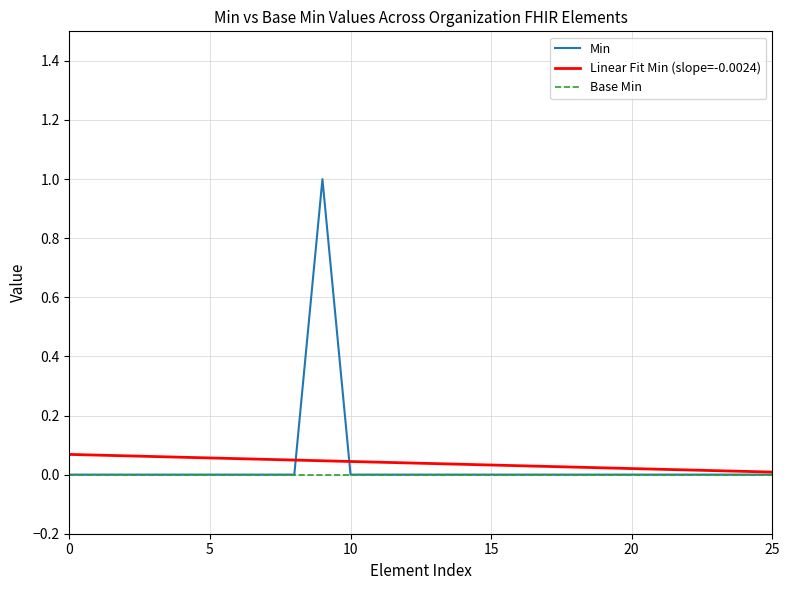

List the series in order of their peak value, lowest first.

Base Min, Linear Fit Min (slope=-0.0024), Min